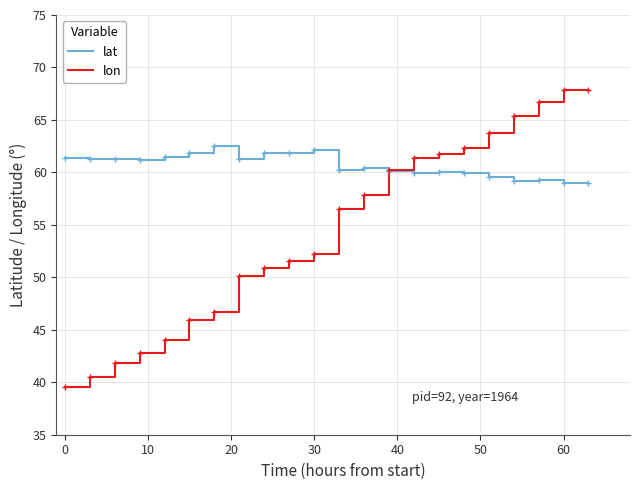

List the series in order of their peak value, lowest first.

lat, lon